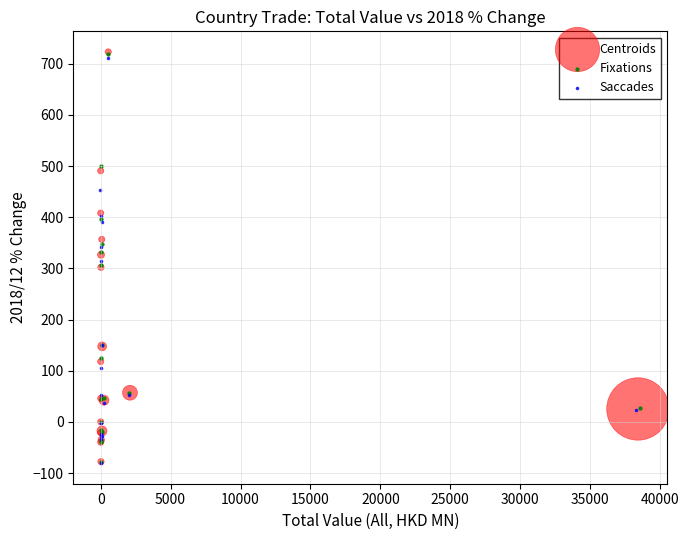

Which series has the widest spread of Y values?

Centroids